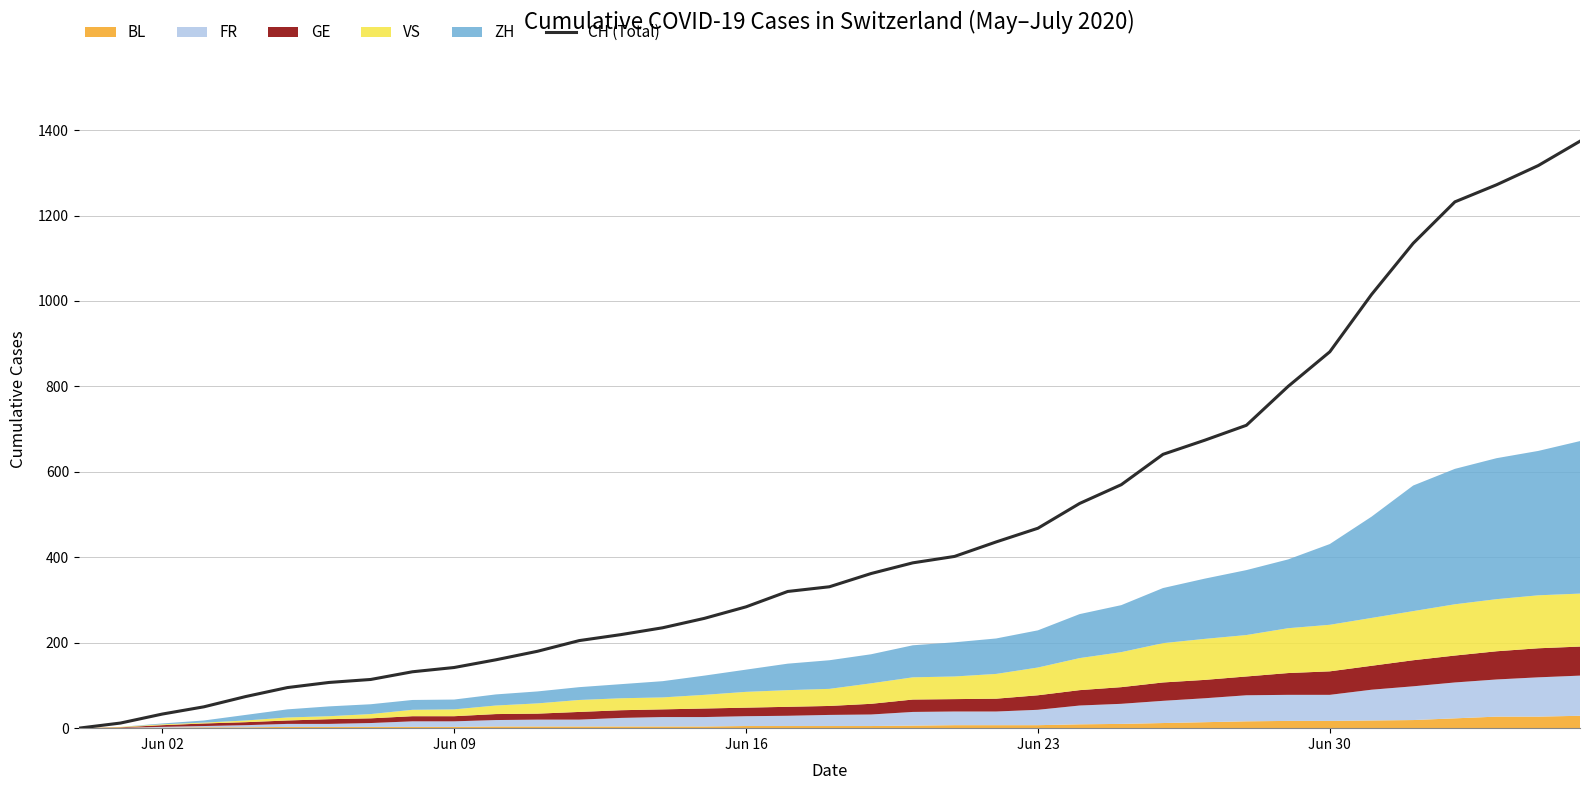

The value of CH (Total) at Jun 16 is 508. True or false?

False